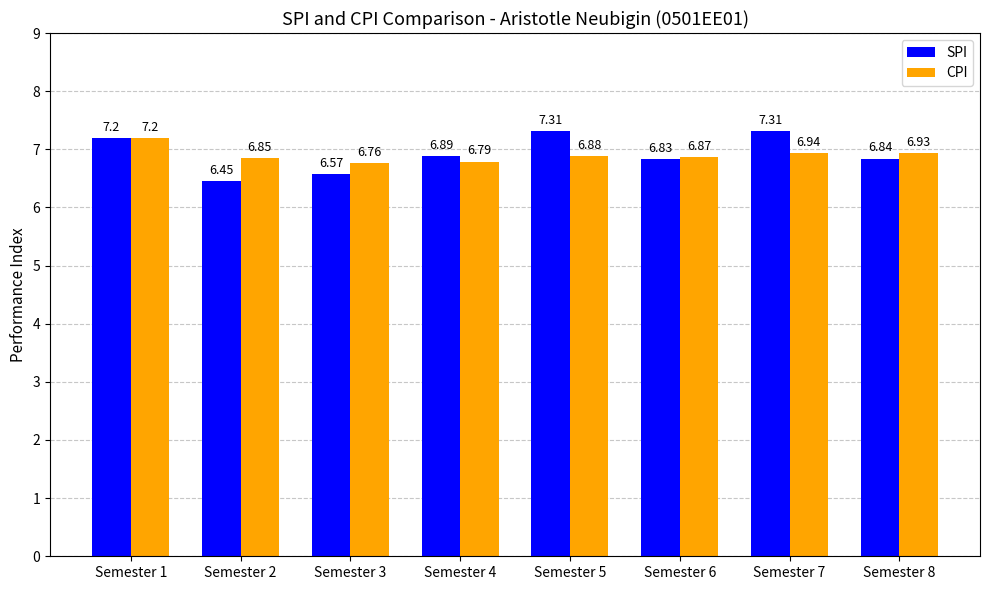

Where is CPI nearest to the value 6?

Semester 3